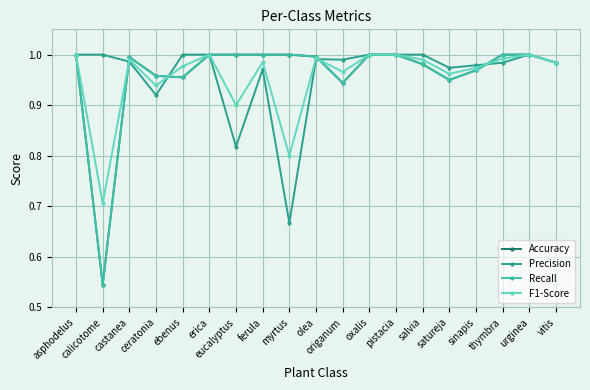

Does the chart have visible grid lines?

Yes